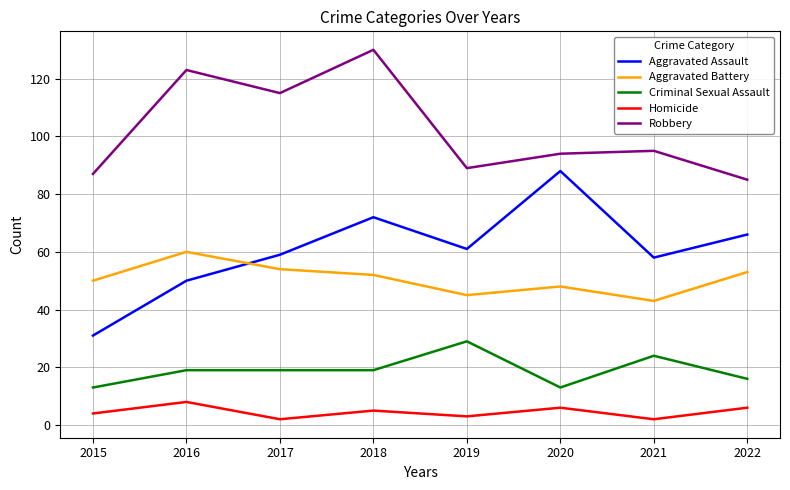

At 2018, list the series in order from smallest to largest.

Homicide, Criminal Sexual Assault, Aggravated Battery, Aggravated Assault, Robbery